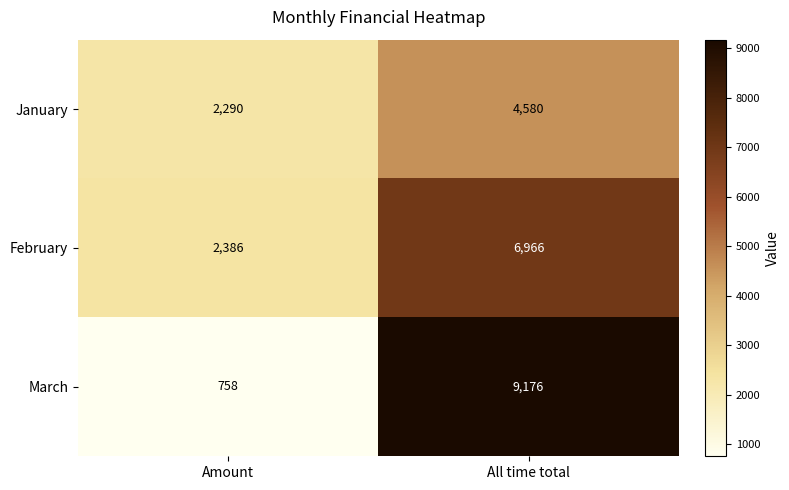

Which category has the highest value across all series?

All time total